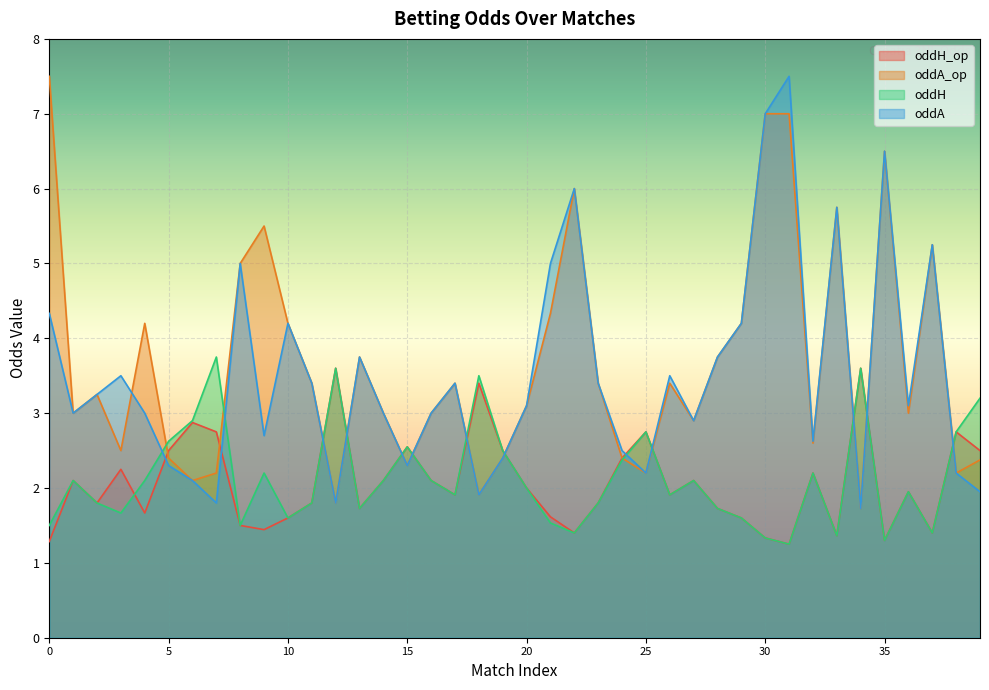

What is the sum of the oddA_op values at 32 and 14?

5.6